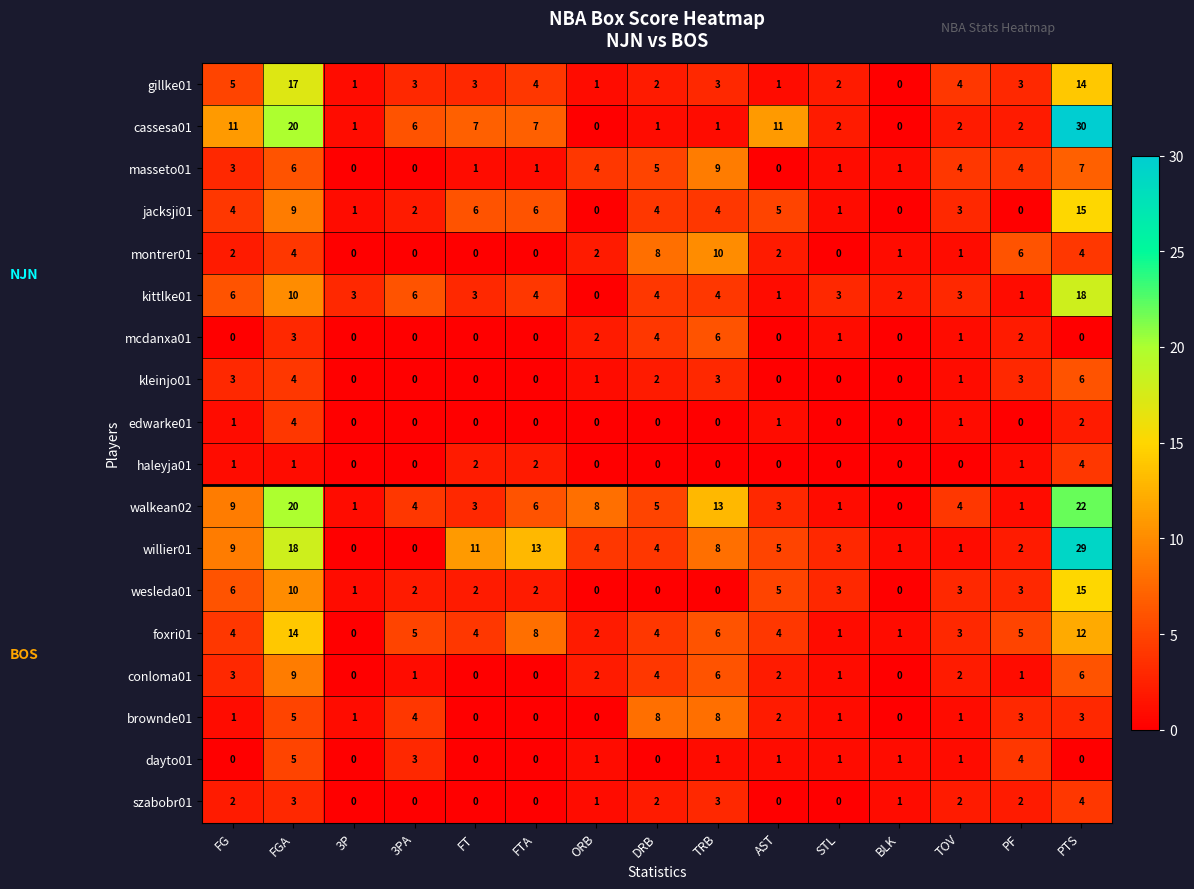

Where is brownde01 nearest to the value 4?

3PA